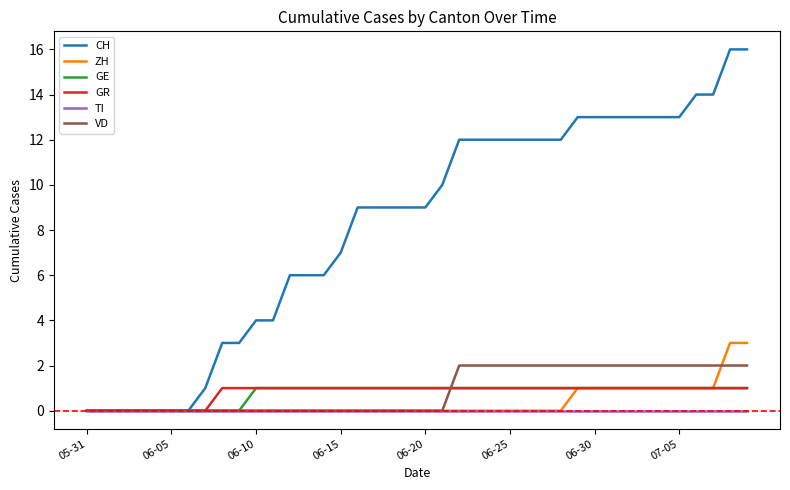

Which series has the largest total across all categories?

CH